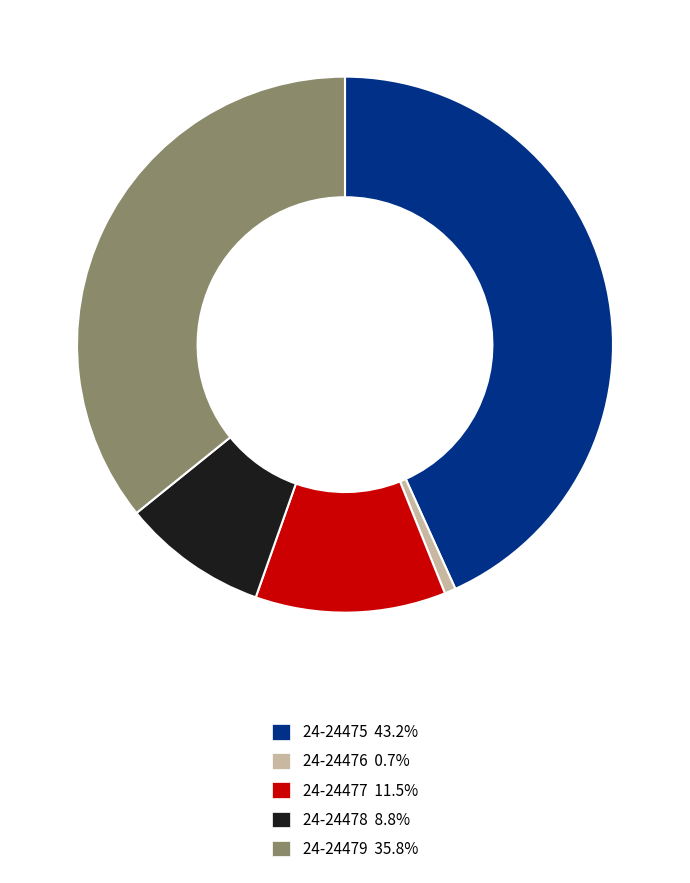

Which category has the smallest portion of the pie?

24-24476